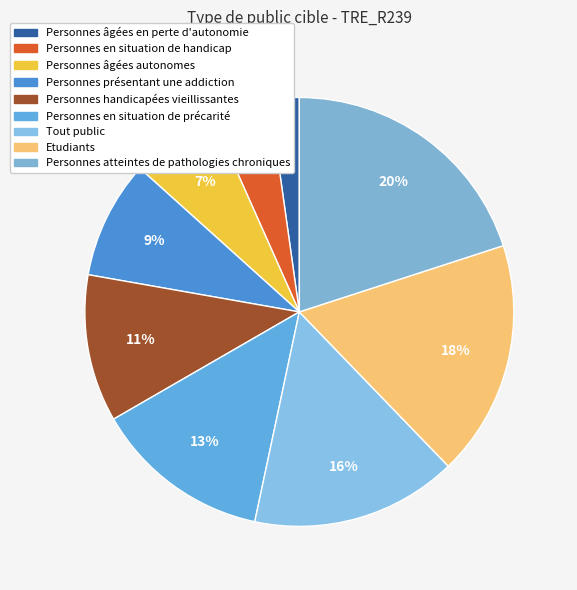

Count the number of slices in the pie.

9